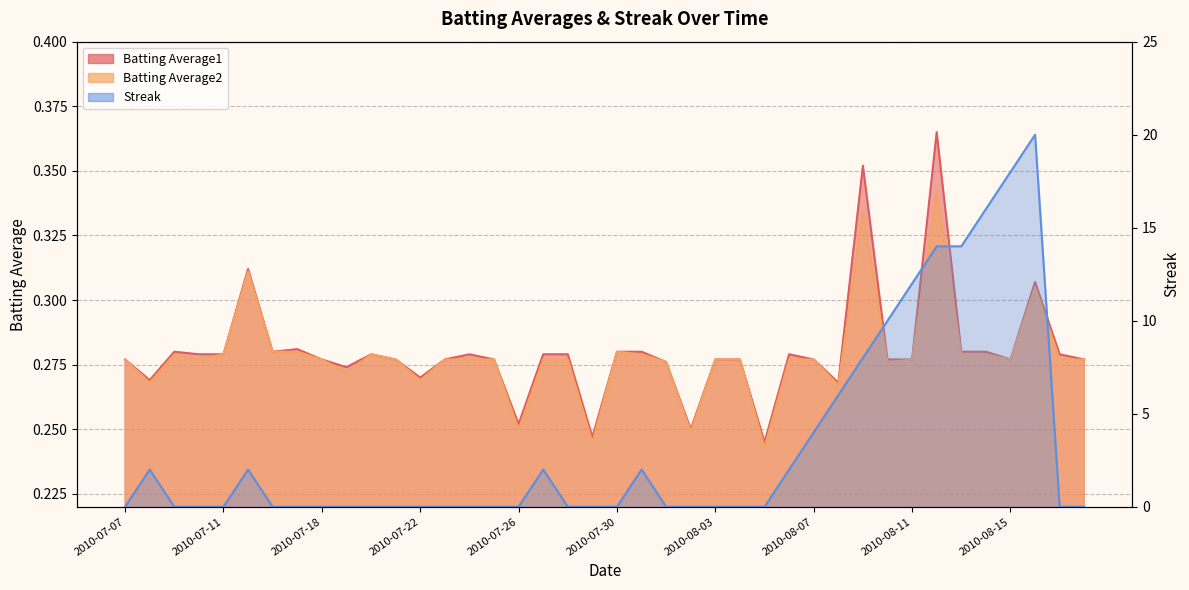

What is the total value across all series at 2010-07-11?

0.6